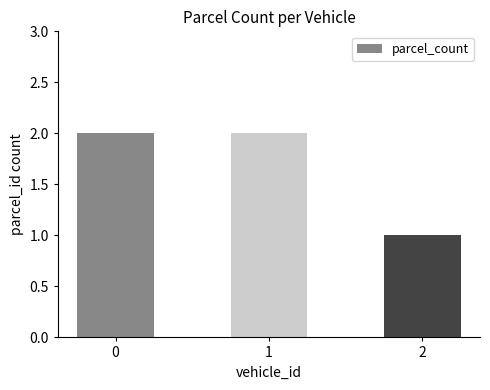

What is the change in value from 0 to 2?

-1